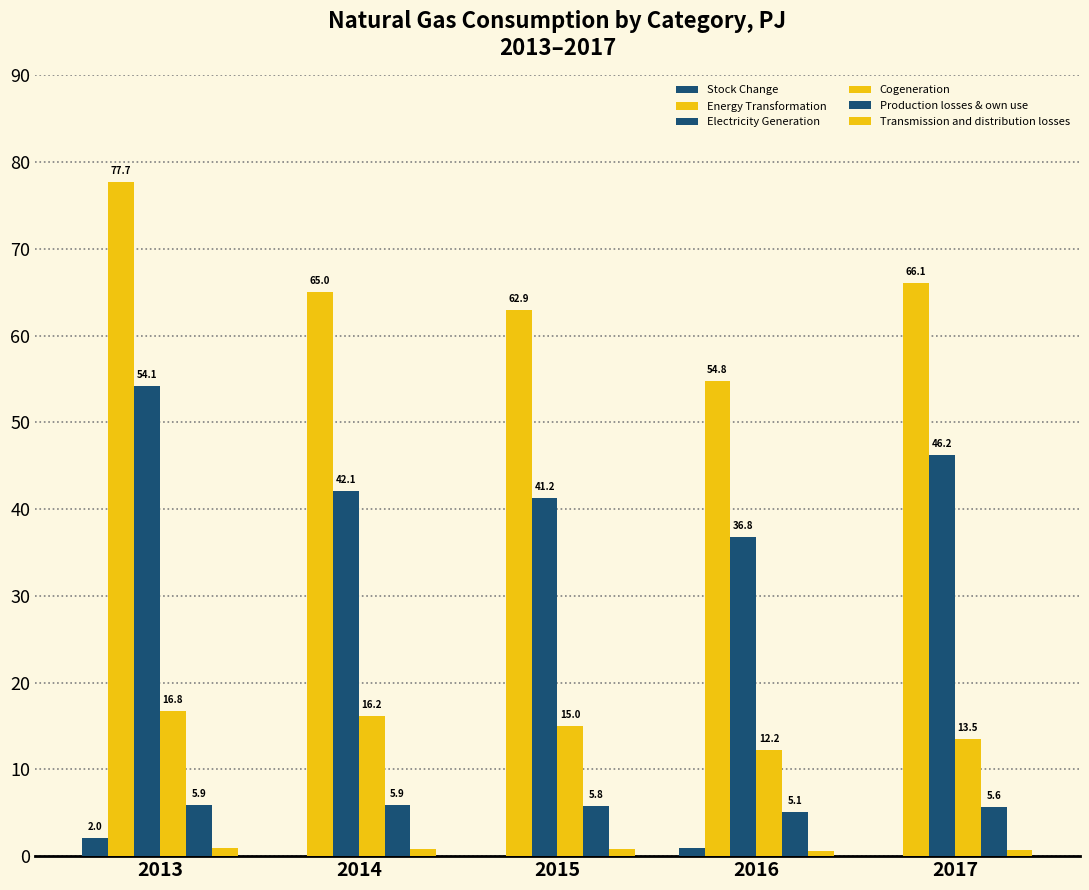

At how many categories does at least one series exceed 50?

5